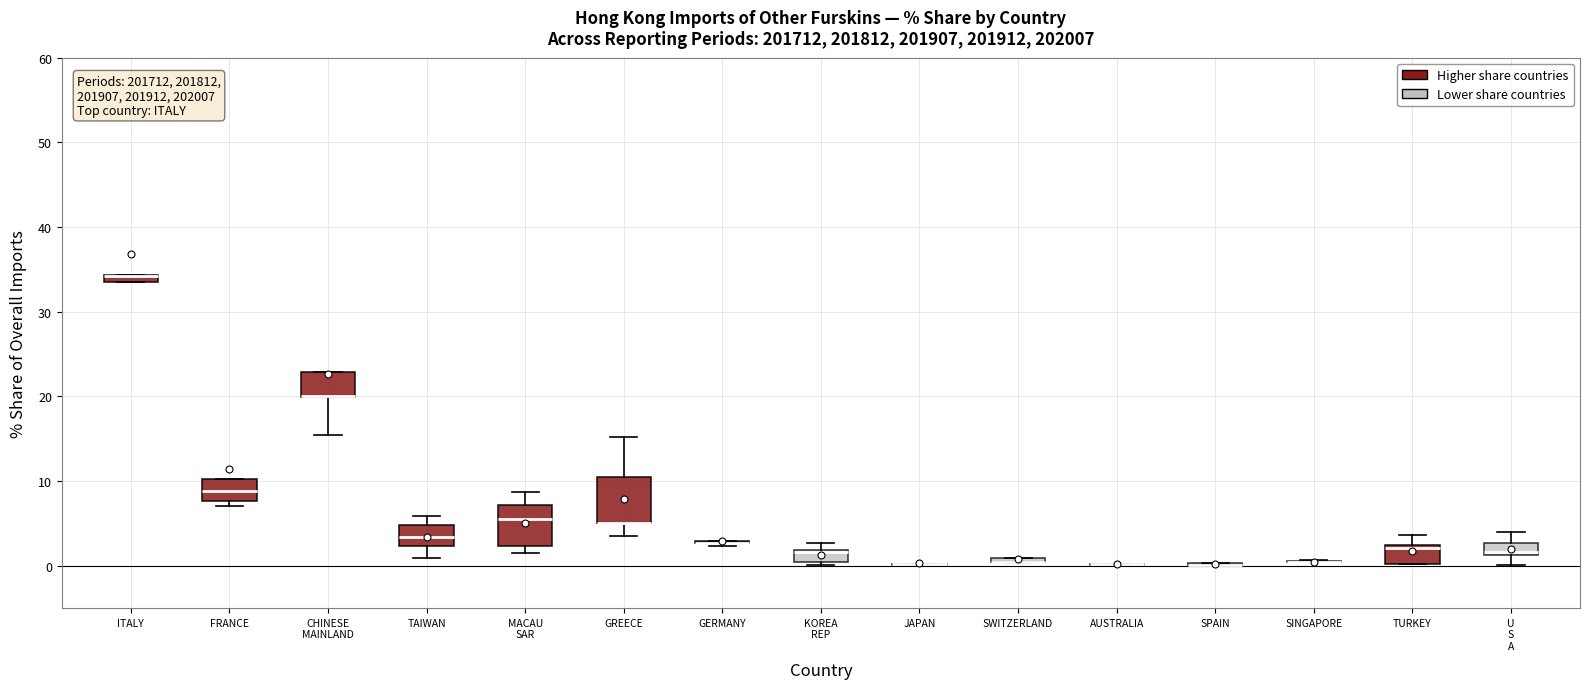

Where is the lower edge of the box for FRANCE on the y-axis? The values are not printed on the chart, so give them approximately, as read against the axis.

8